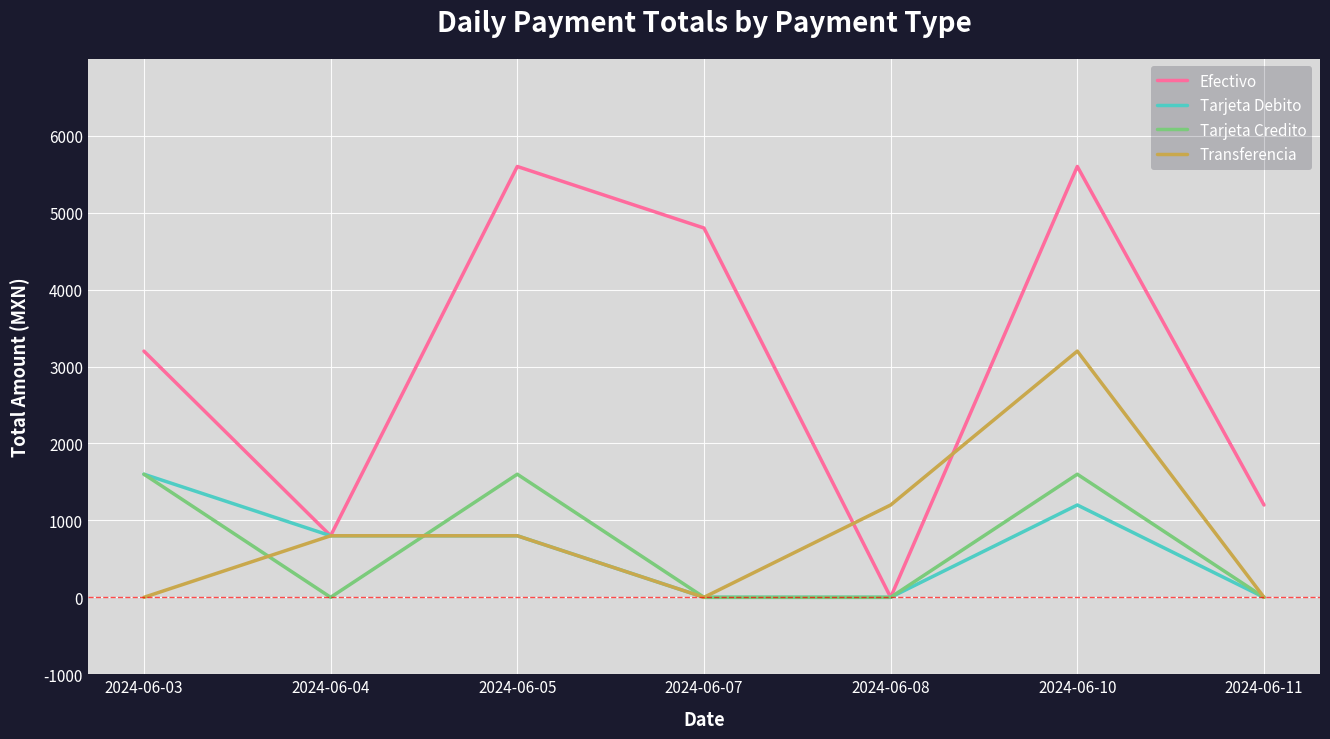

At which category is the sum across all series the highest?

2024-06-10